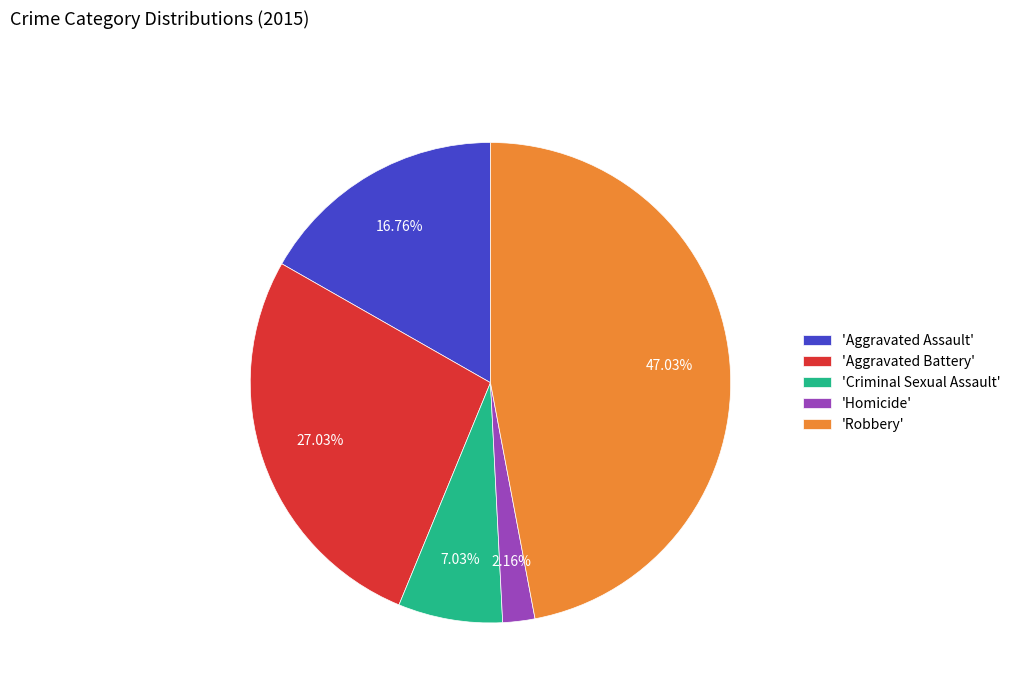

What is the smallest slice in the pie chart?

'Homicide'